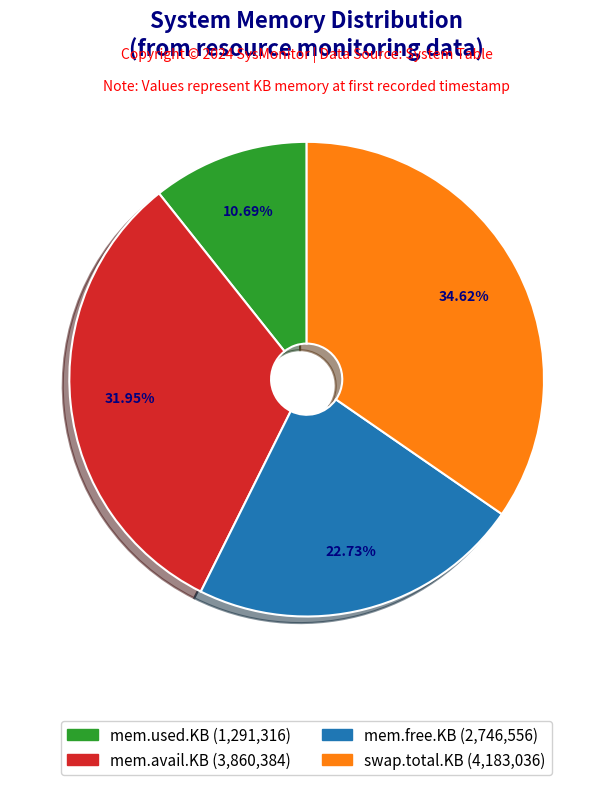

Is there a majority slice in this chart?

No